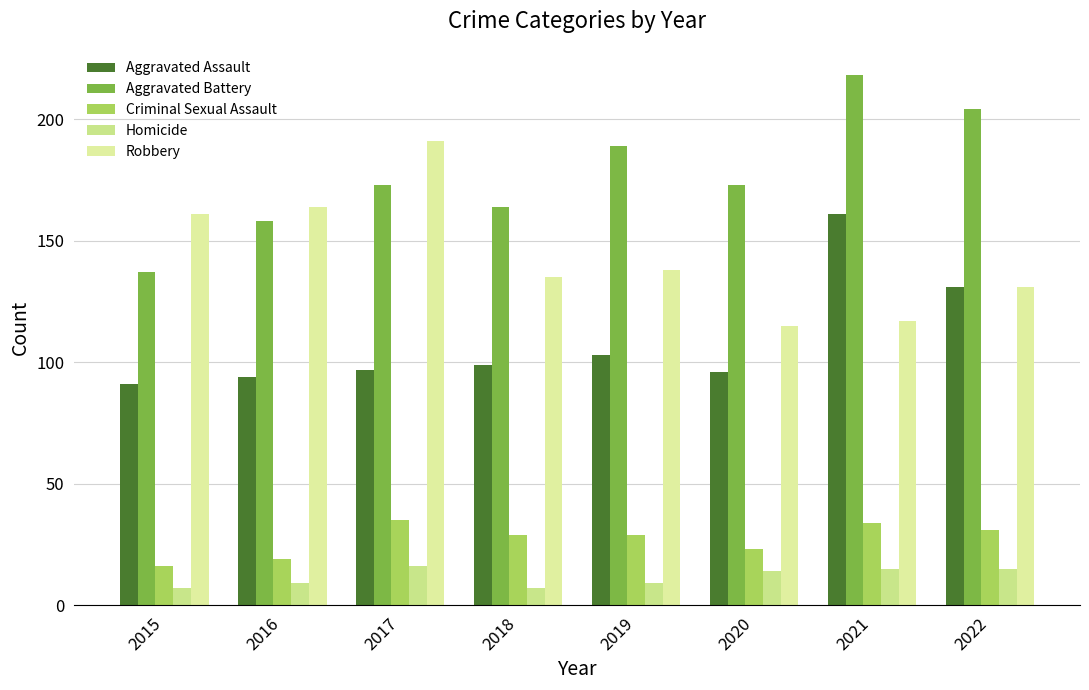

What is the difference between the maximum and second lowest values in the Aggravated Battery series?

60